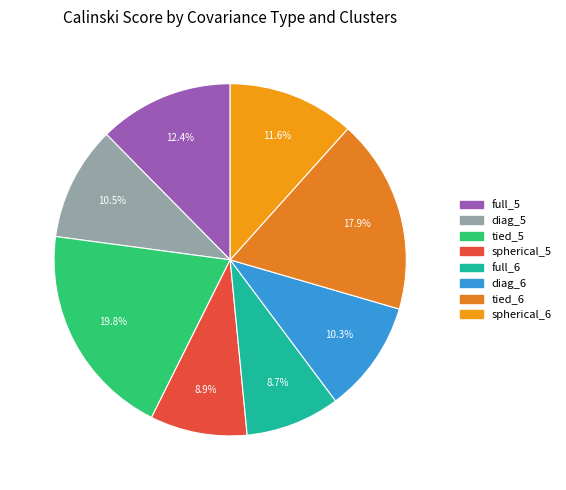

Which category has the smallest portion of the pie?

full_6